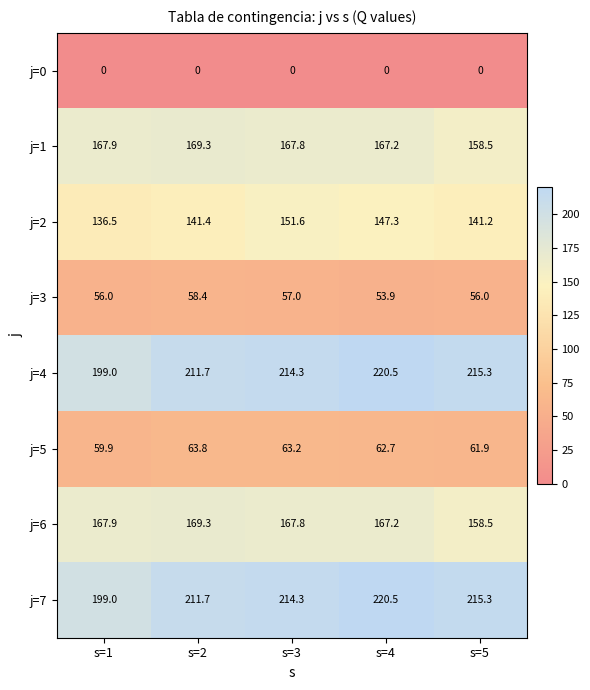

What is the spread (max minus min) of values at s=5?

215.3